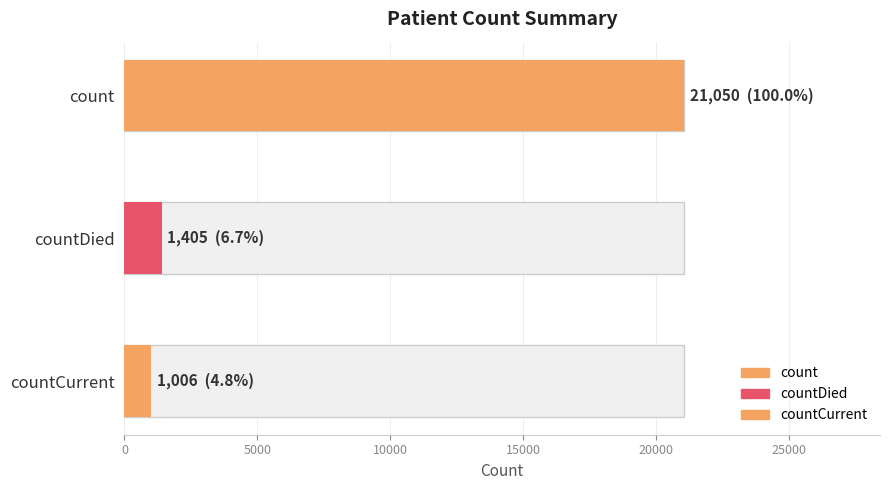

What is the greatest value displayed?

21050